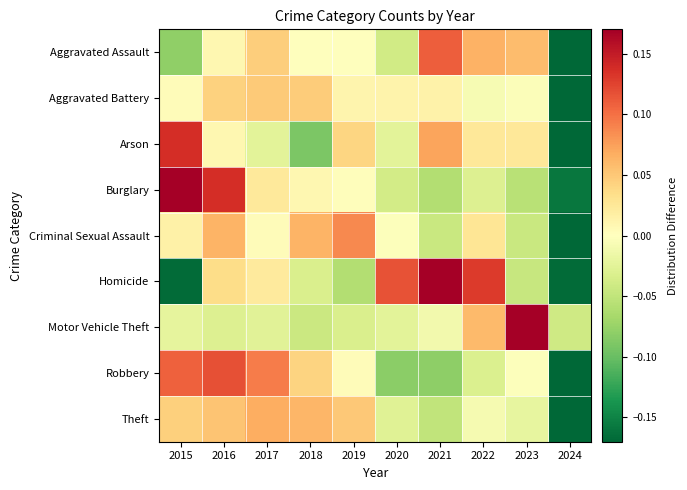

Which has a higher value, 2021 or 2015?

2021